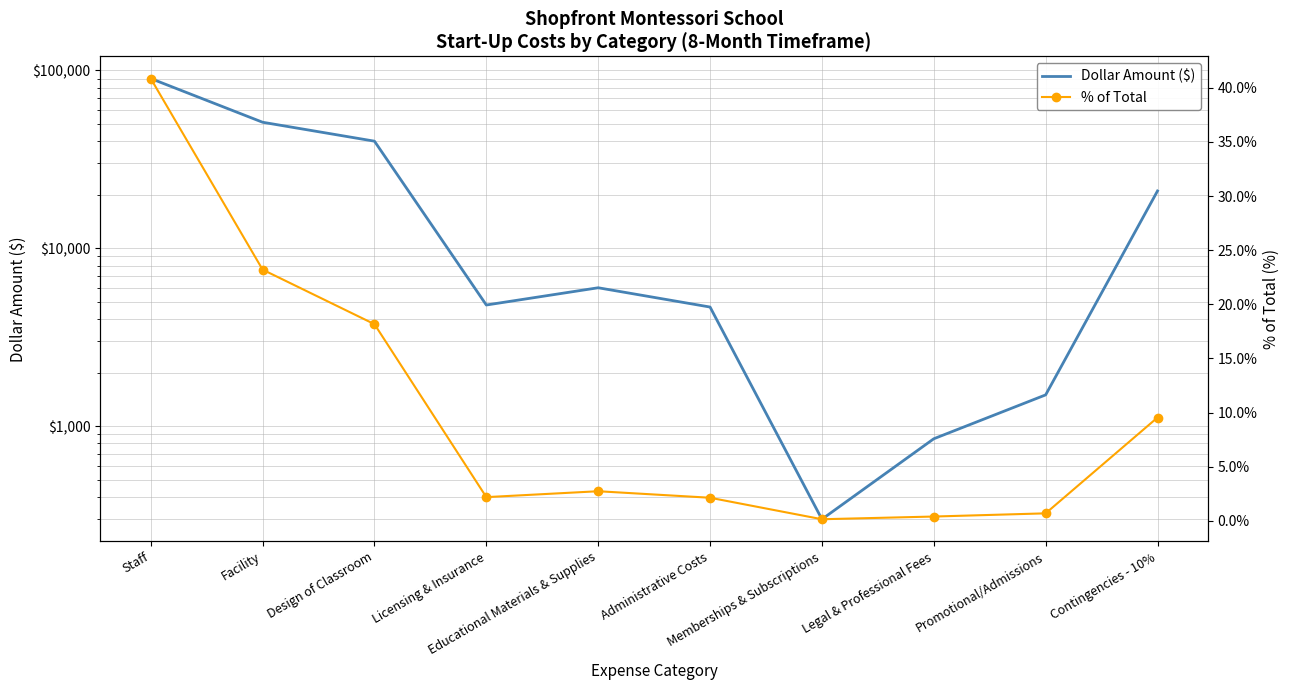

At which label does % of Total first exceed 2?

Staff